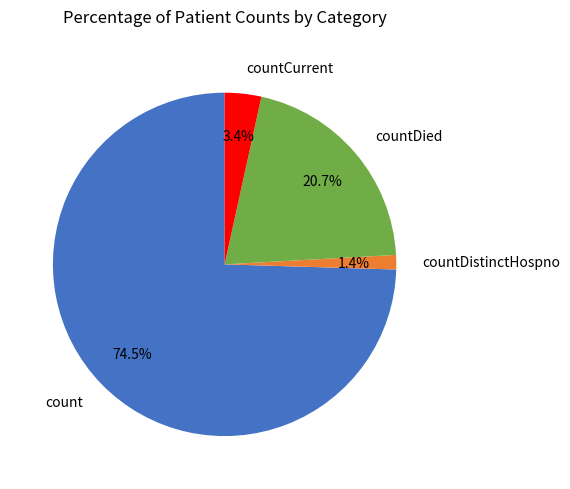

Which category has the smallest portion of the pie?

countDistinctHospno